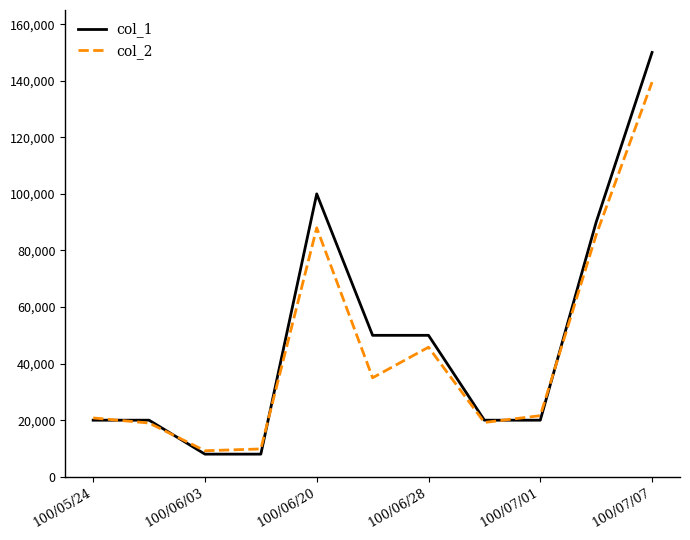

What is the maximum value for col_2?

139500